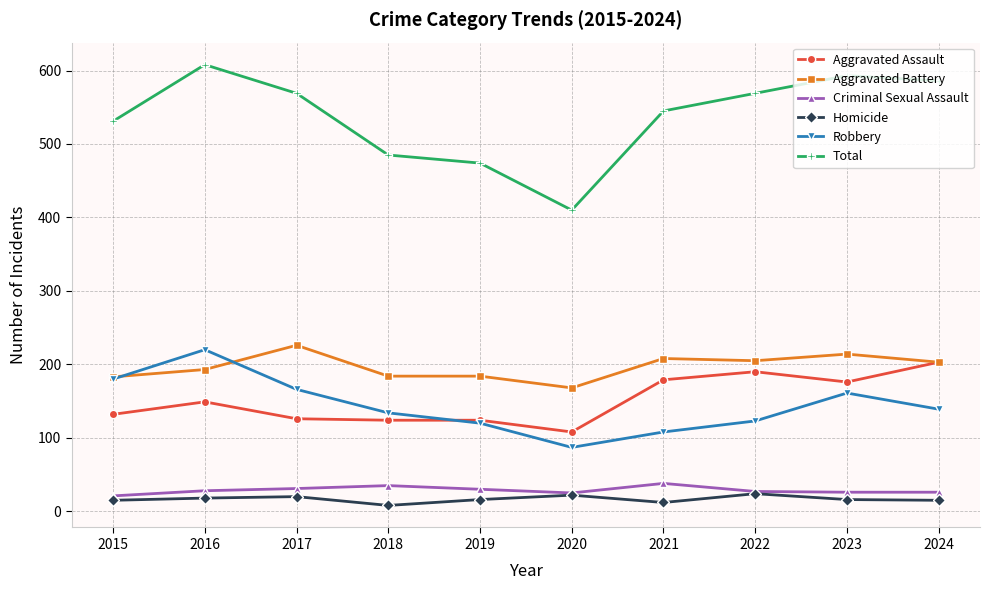

The value of Total at 2023 is 175. True or false?

False